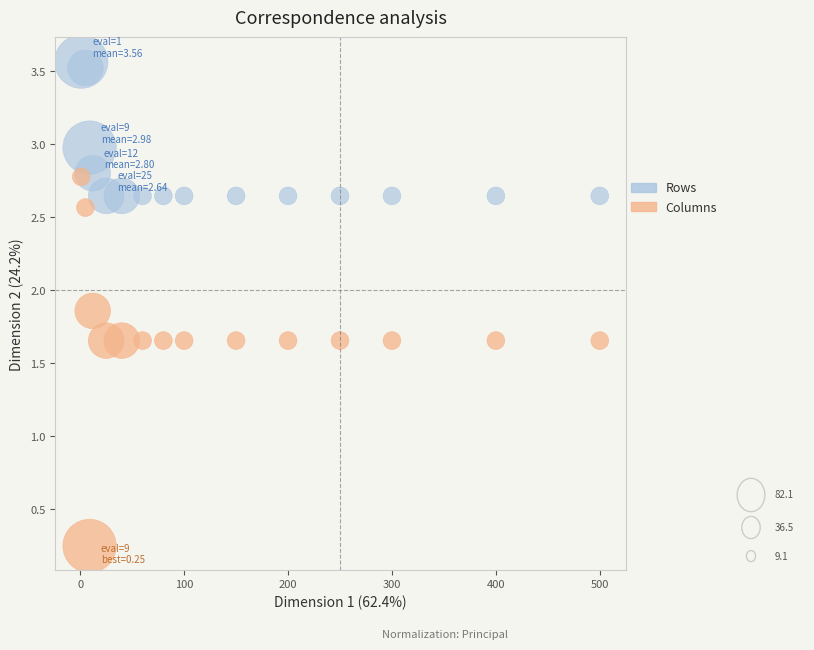

Across all data points, what is the range of X values (max minus min)?

499.0